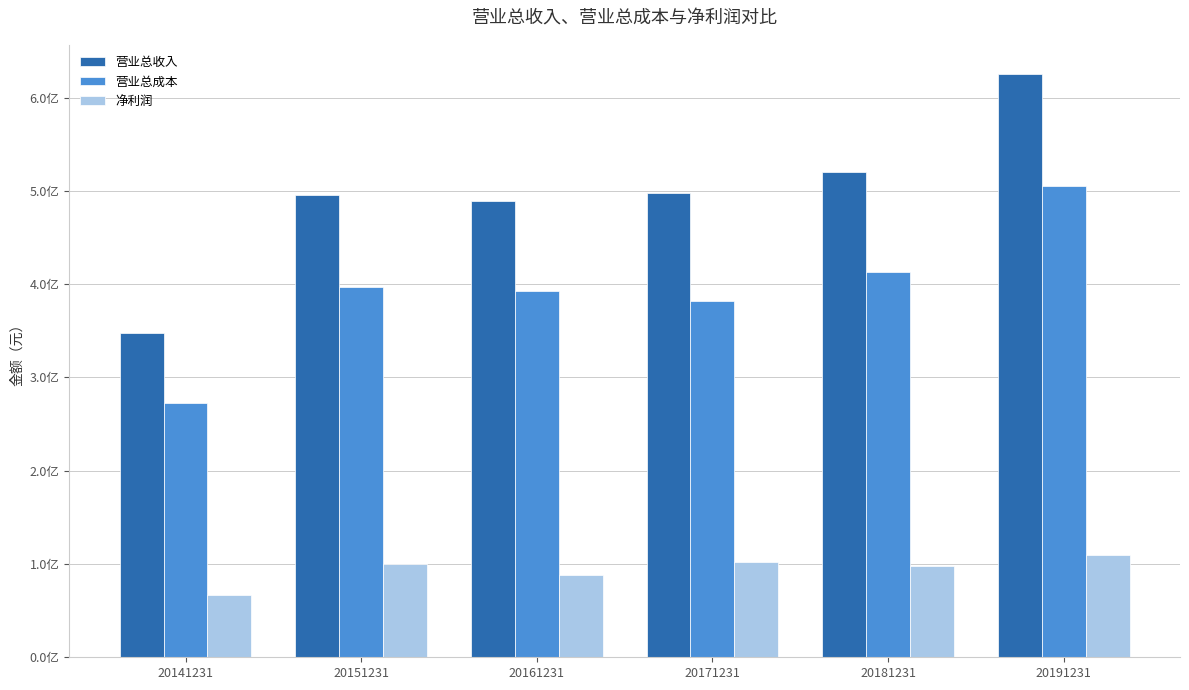

Reading left to right, what are all the values shown in this chart?

营业总收入: 20141231=347738017.9	20151231=495656113.3	20161231=489128696.3	20171231=498150861.2	20181231=520461636.1	20191231=625278119.5
营业总成本: 20141231=272857613.9	20151231=397459057.6	20161231=392575162.9	20171231=381418035.6	20181231=413032875.6	20191231=505050562.4
净利润: 20141231=67127359.6	20151231=100014846.0	20161231=88202827.3	20171231=102317177.4	20181231=98043804.3	20191231=109504729.6